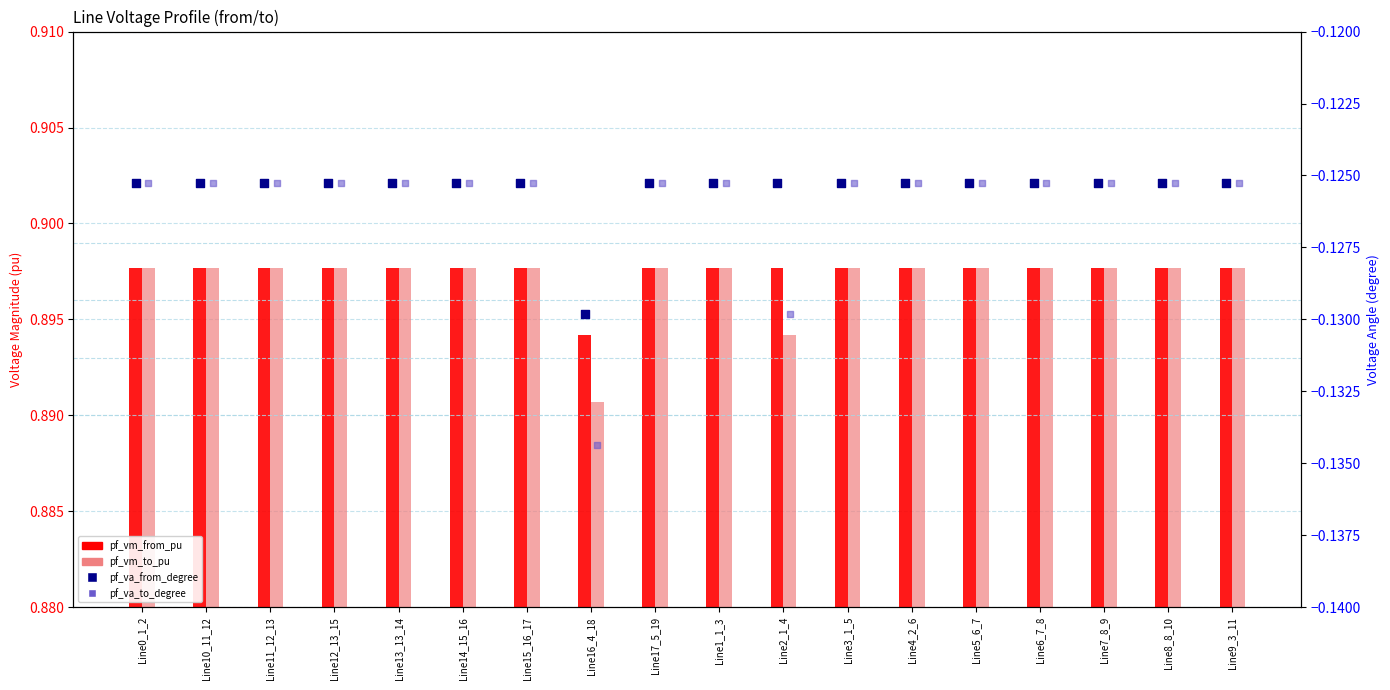

Which series has the widest spread of Y values?

pf_va_to_degree